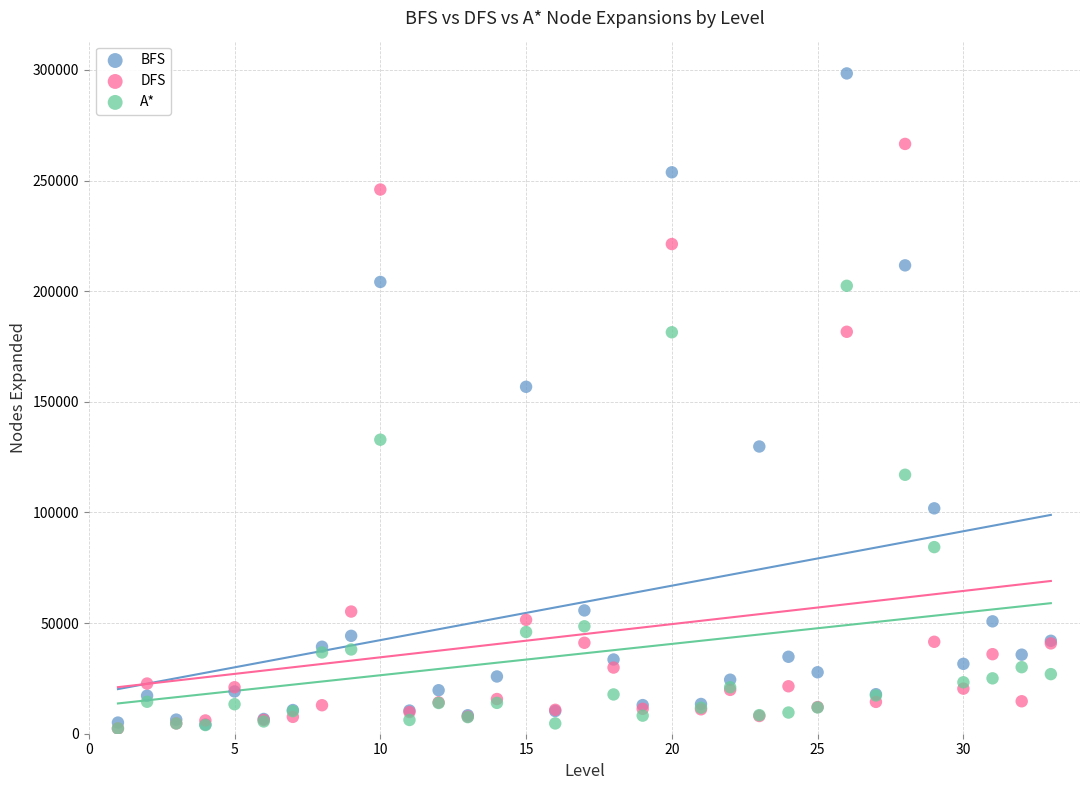

In the BFS series, what Y value is closest to 151284?

156800